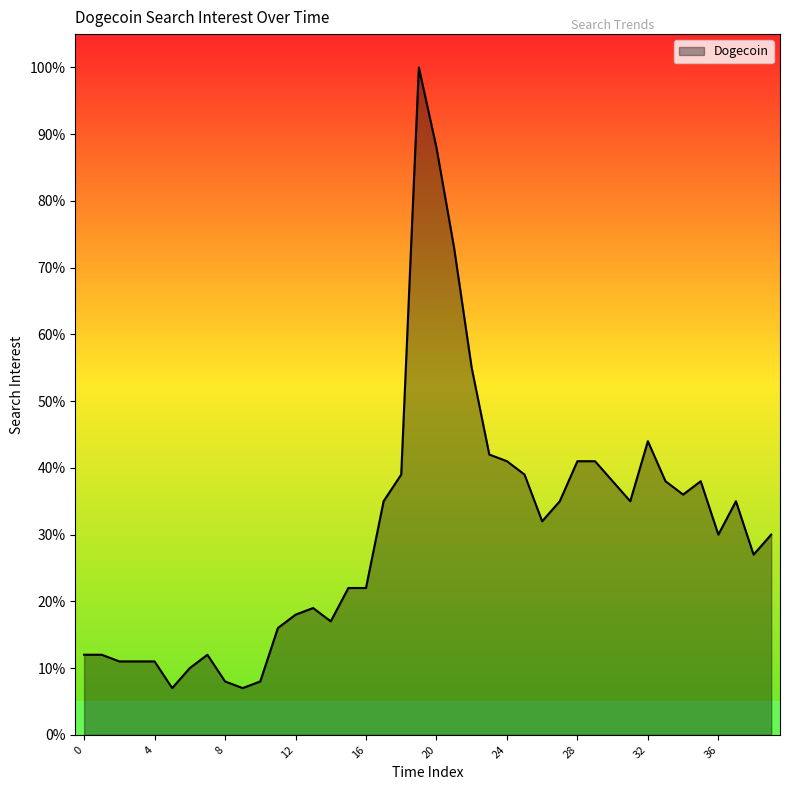

What is the smallest value displayed?

7